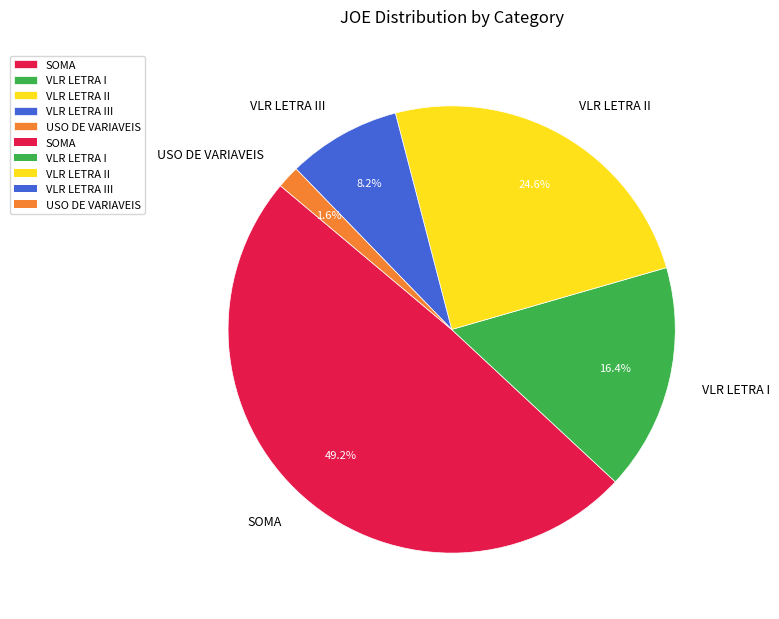

Count the number of slices in the pie.

5